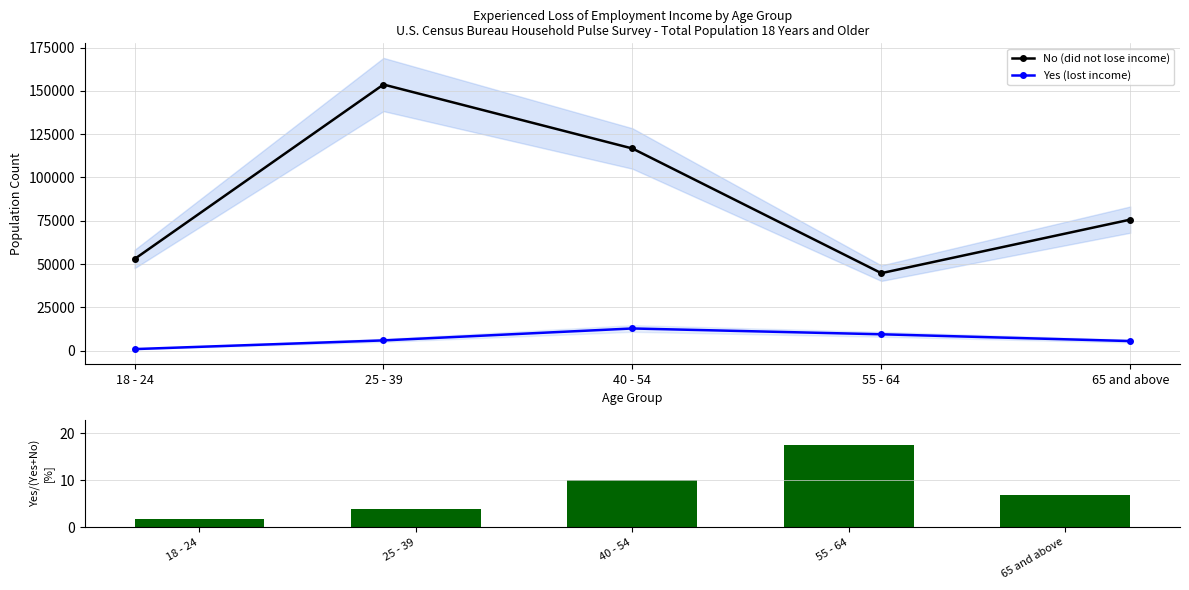

How many groups of bars are there?

5